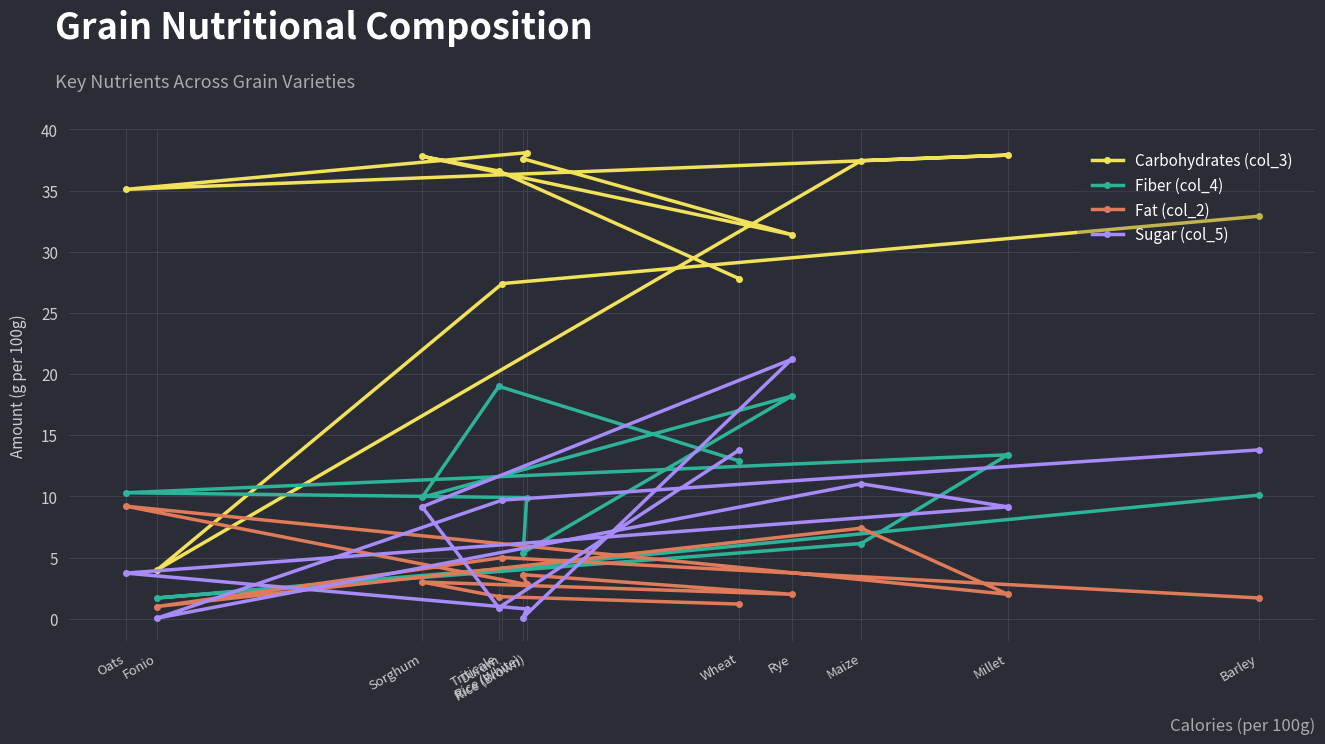

How many lines are shown in the chart?

4